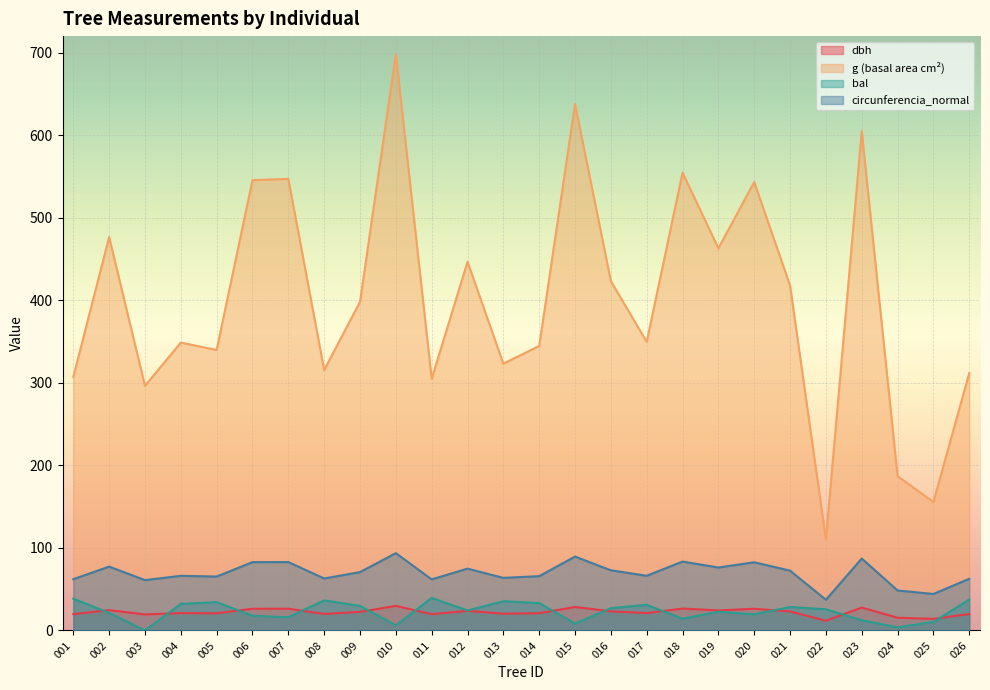

The value of g (basal area cm²) at 022 is 155.1. True or false?

False